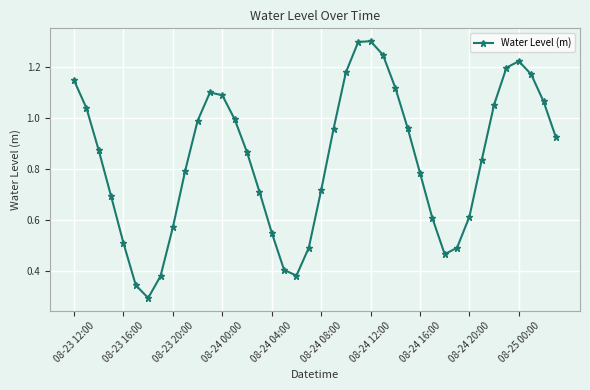

How many categories are shown in the chart?

40